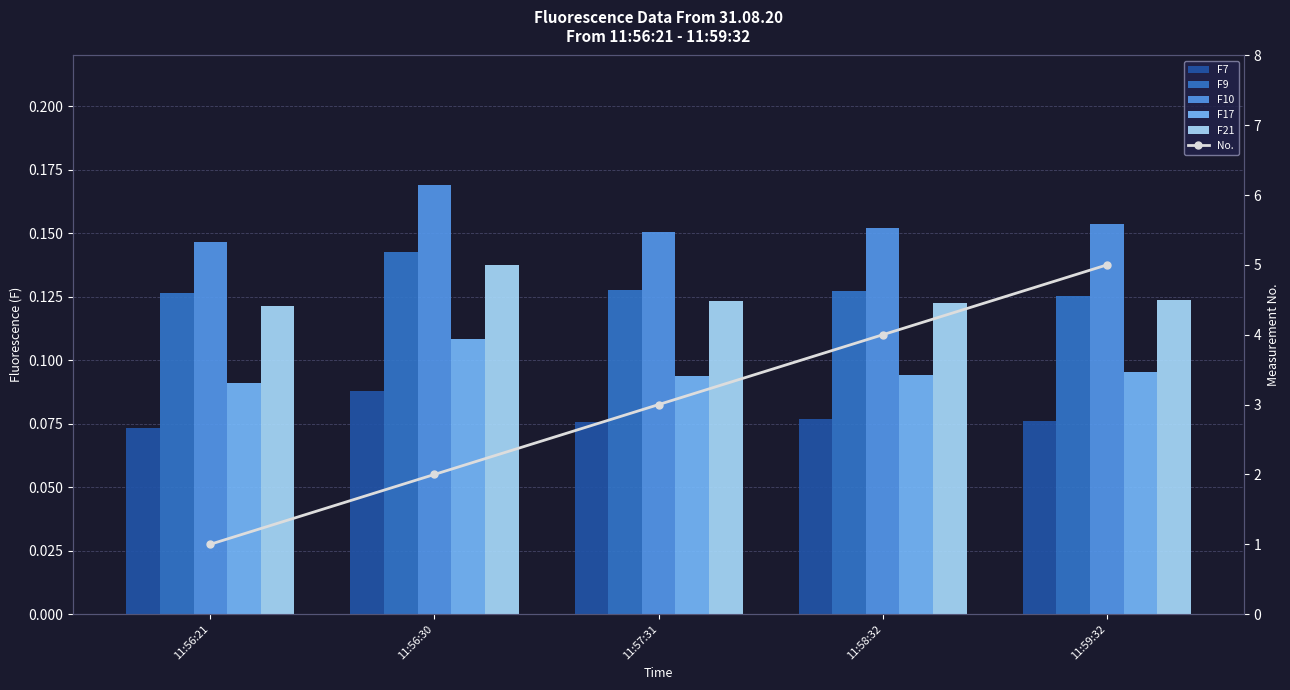

What is the label of the 2nd bar from the left?

11:56:30